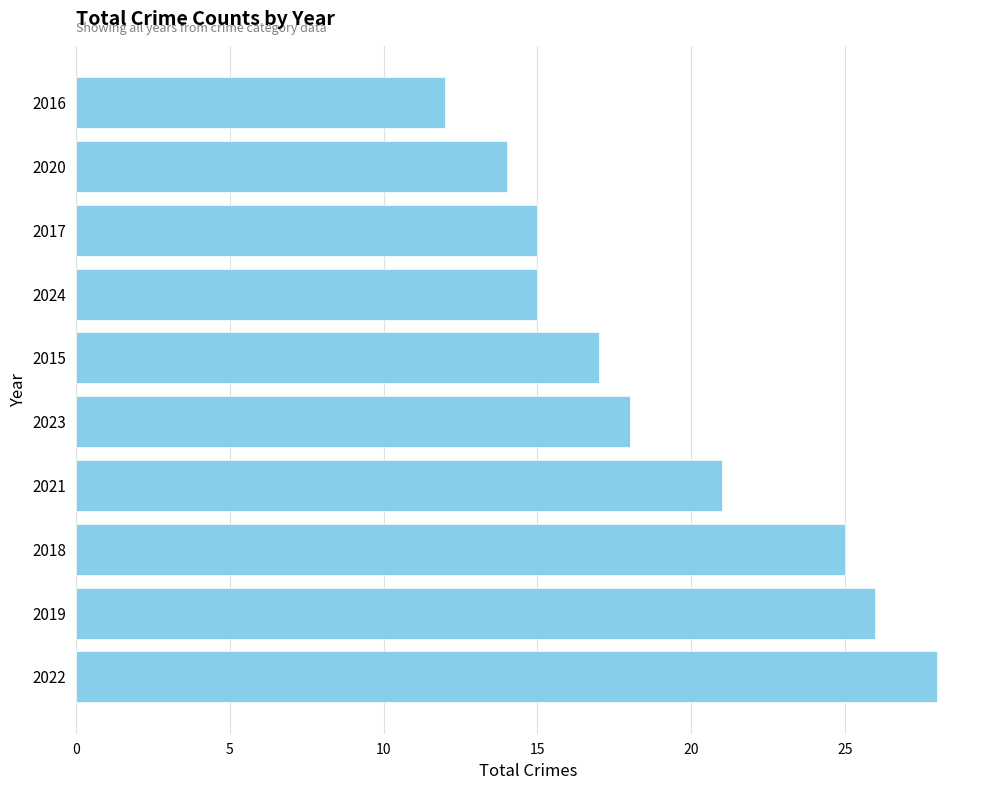

What is the sum of all values?

191